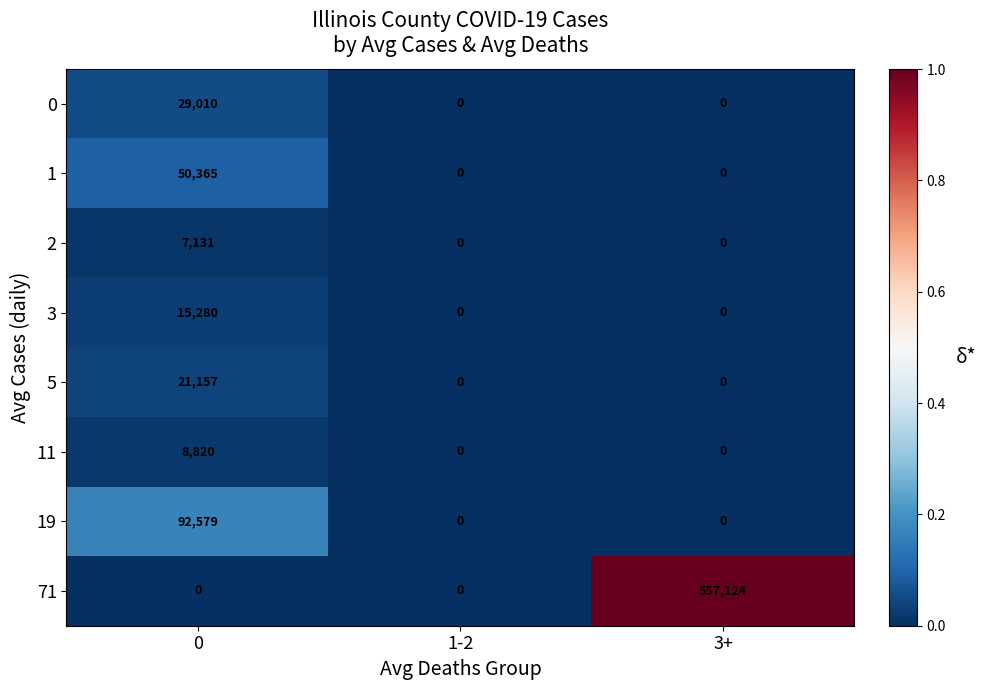

True or false: 3 has a value of 7622 at 3+.

False